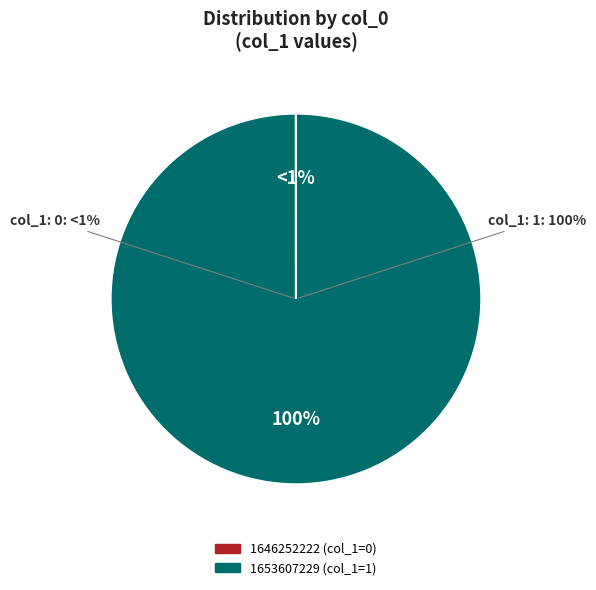

What is the change in value from 1646252222 to 1653607229?

+1